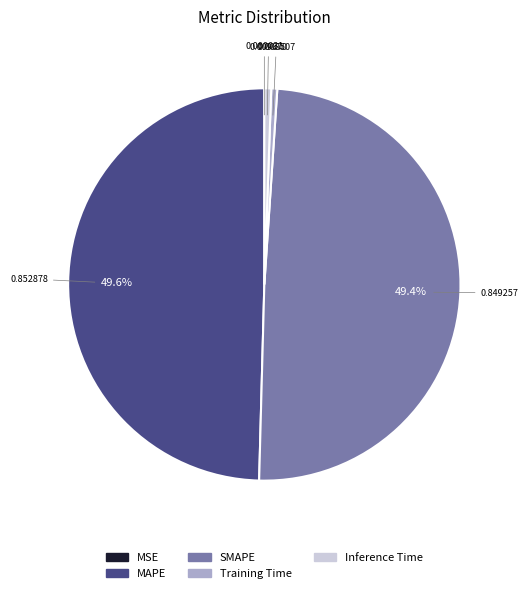

To the nearest percent, what portion does SMAPE represent?

49%